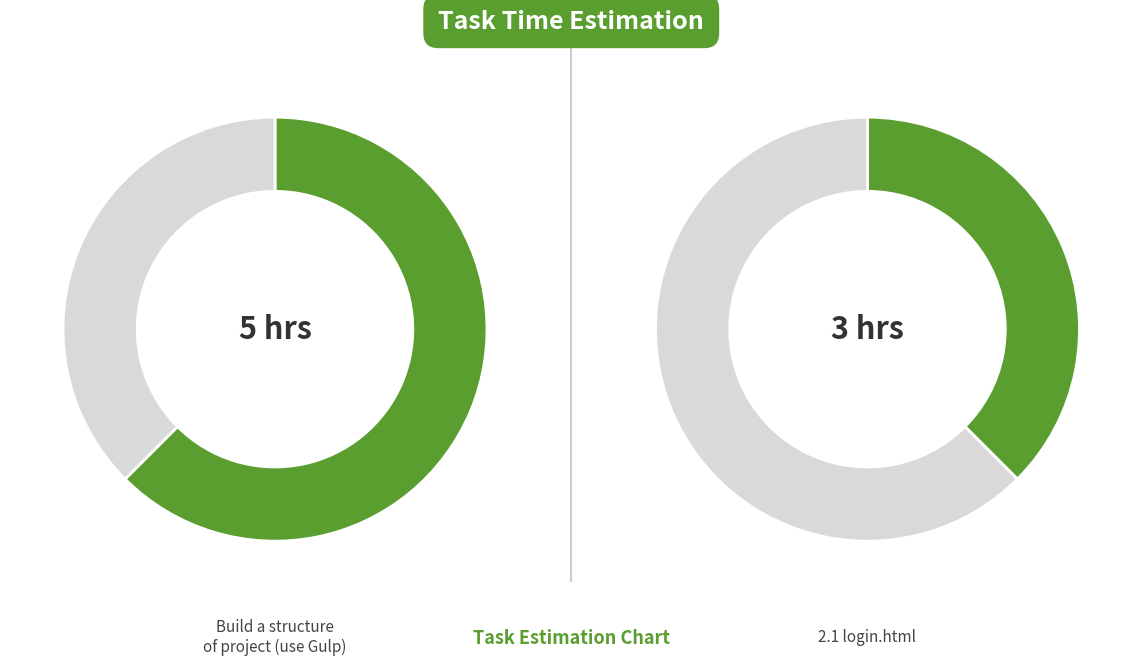

What percentage is the Build a structure of project (use Gulp) slice, to the nearest percent?

62%